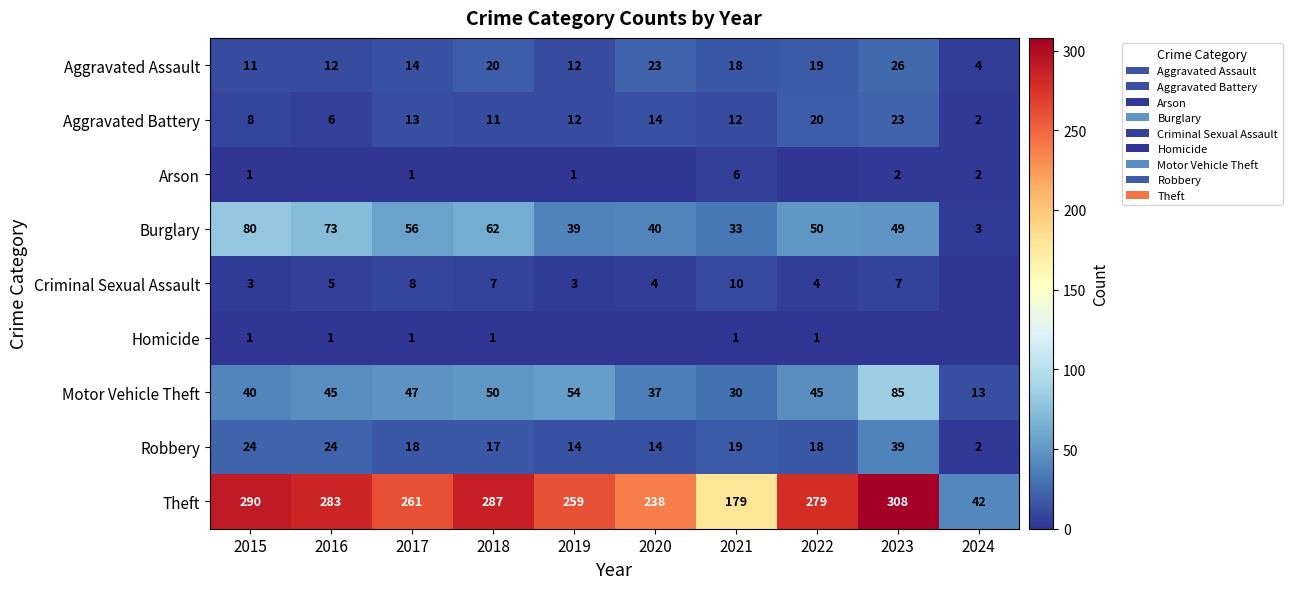

Rank the series at 2021 from highest to lowest value.

Theft, Burglary, Motor Vehicle Theft, Robbery, Aggravated Assault, Aggravated Battery, Criminal Sexual Assault, Arson, Homicide